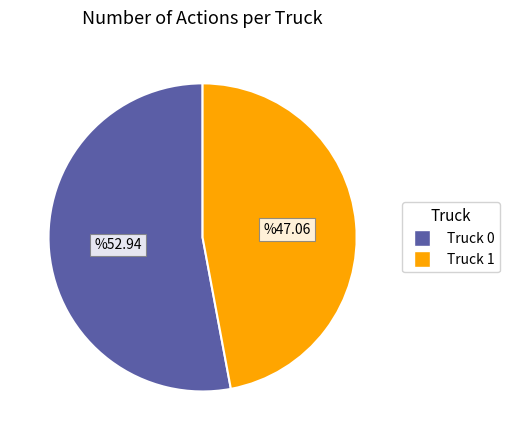

Do Truck 0 and Truck 1 together represent more than half of the pie?

Yes